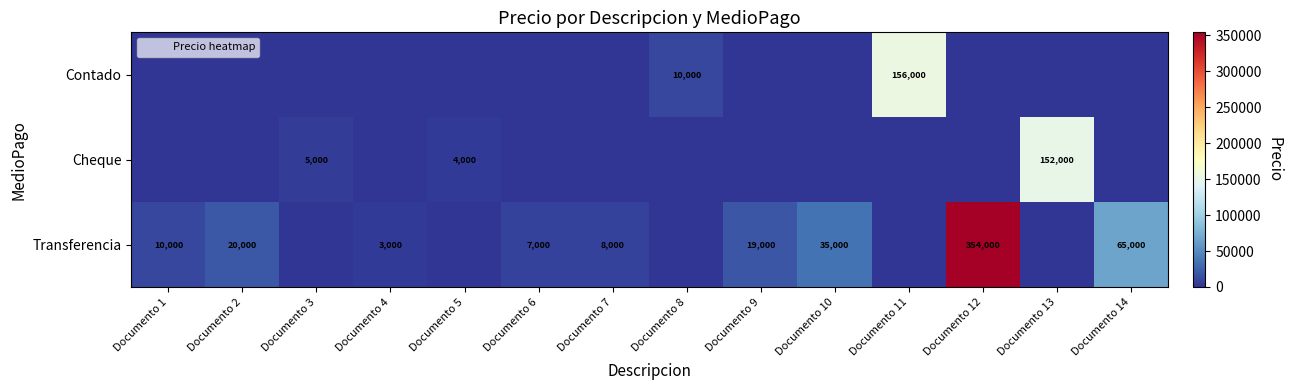

List the series in order of their peak value, lowest first.

Cheque, Contado, Transferencia